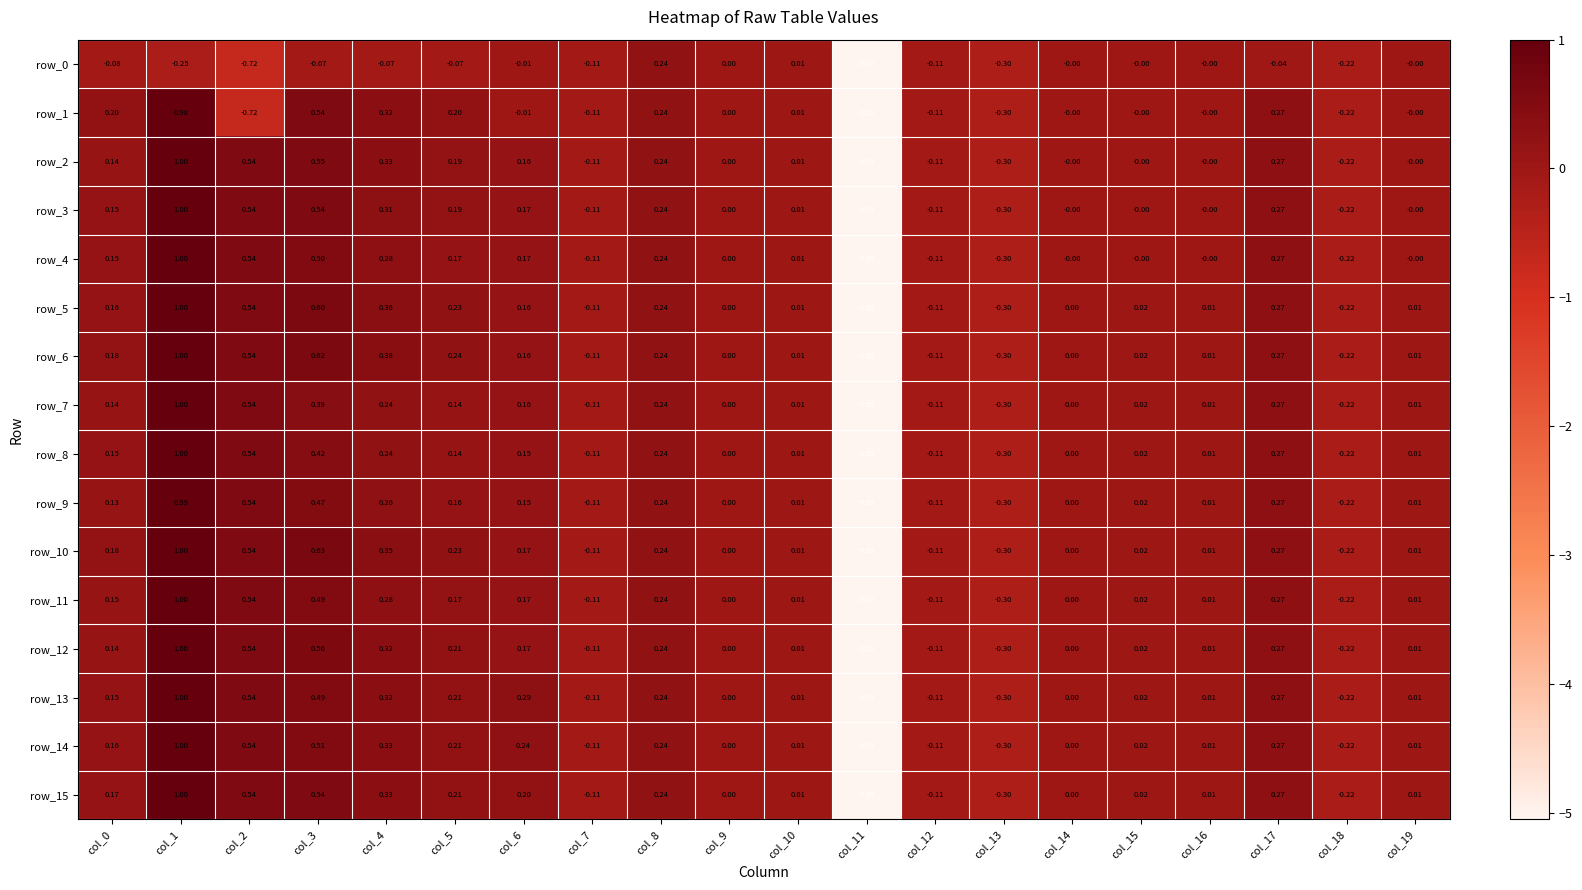

What is the sum of the row_15 values at col_15 and col_1?

1.0